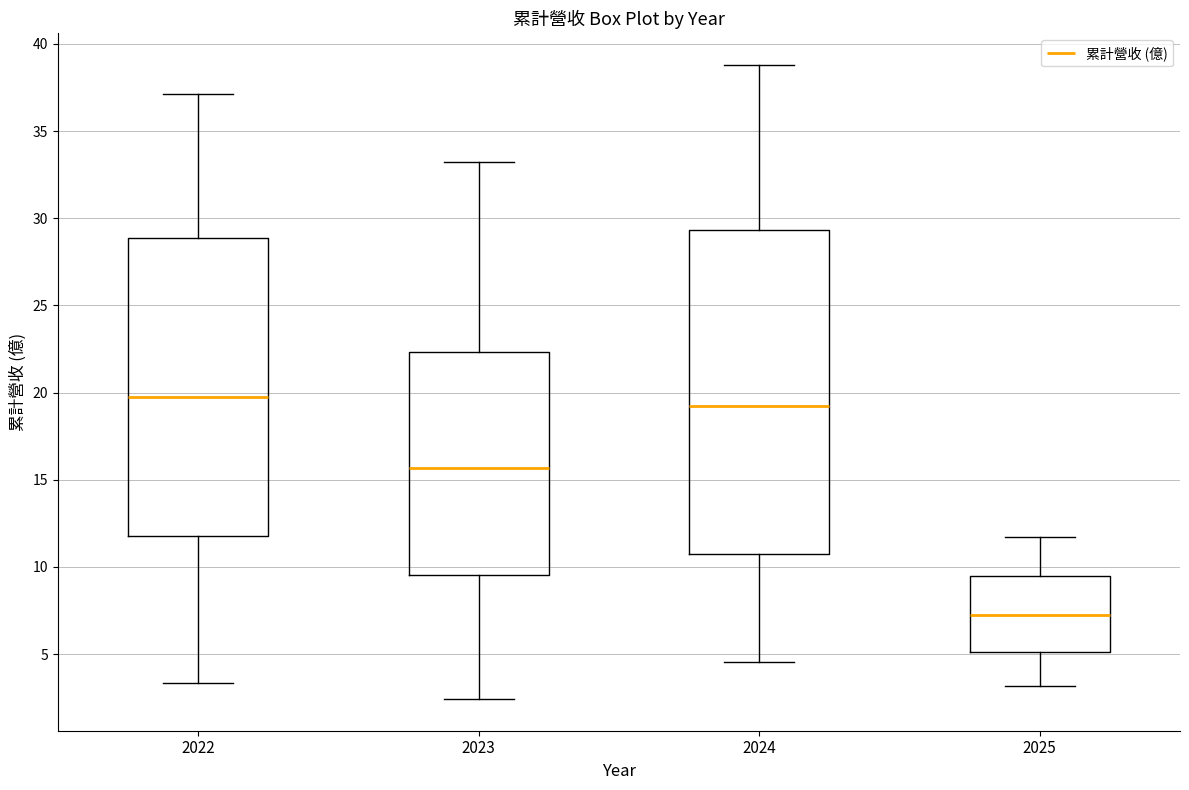

Reading left to right, read every box against the y-axis: the position of its median line, the range the box covers, and the ends of its whiskers. The values are not printed on the chart, so give them approximately, as read against the axis.

2022: median 19.5, box 12.0 to 29.0, whiskers 3.5 to 37.0
2023: median 15.5, box 9.5 to 22.5, whiskers 2.5 to 33.0
2024: median 19.0, box 10.5 to 29.5, whiskers 4.5 to 39.0
2025: median 7.0, box 5.0 to 9.5, whiskers 3.0 to 11.5